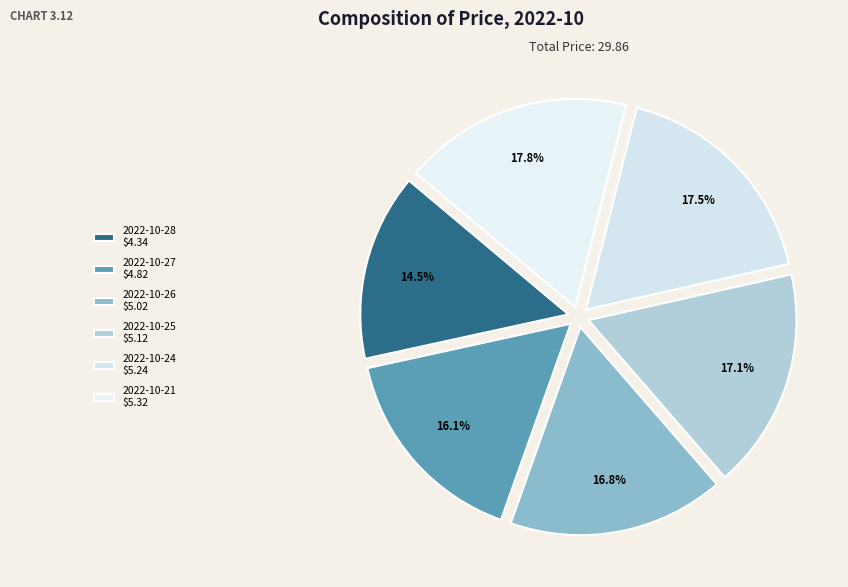

To the nearest percent, what is the average slice percentage?

17%